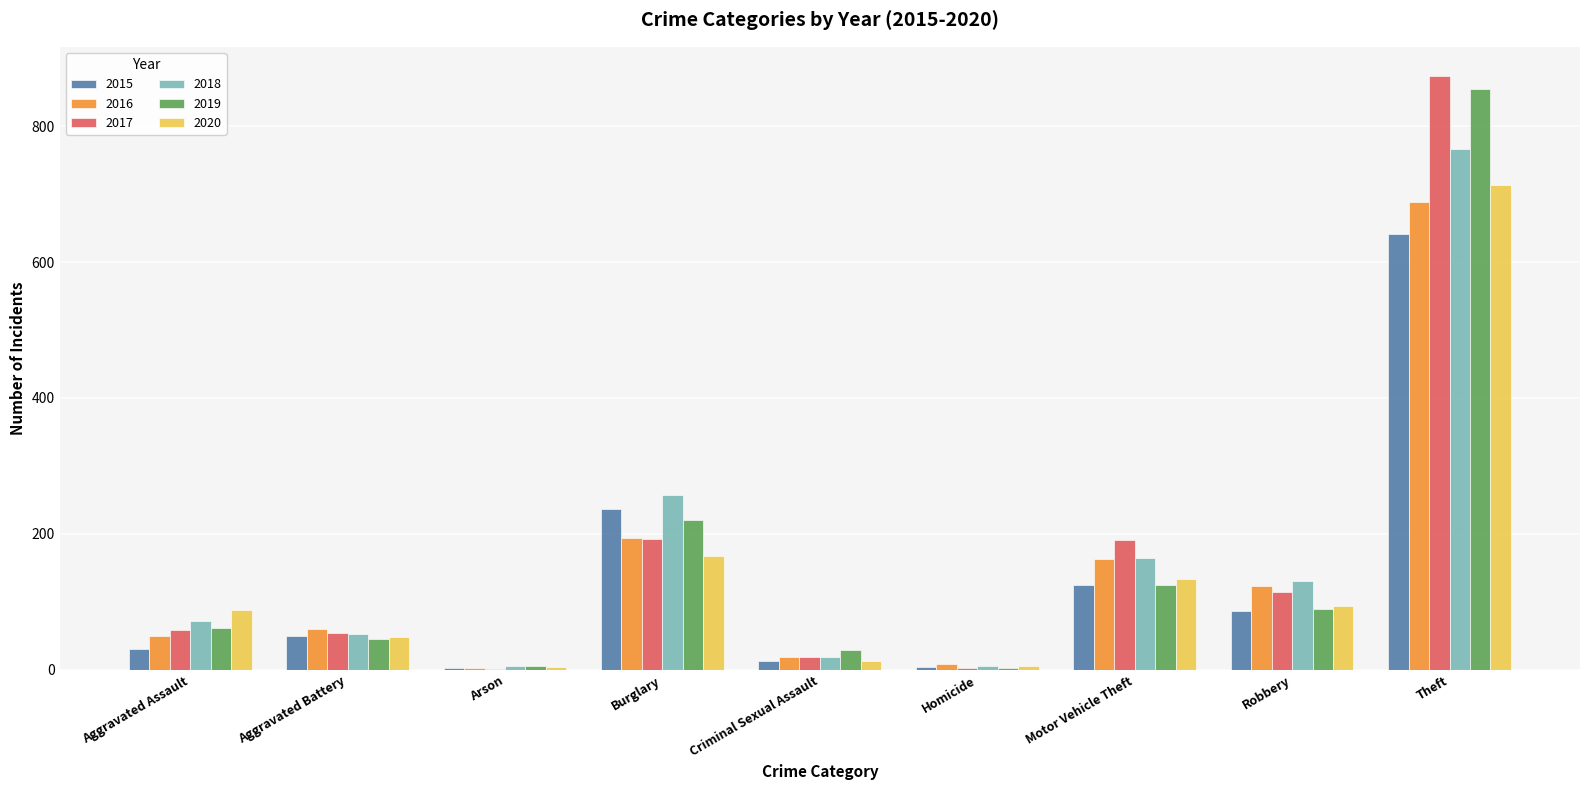

True or false: 2019 has a value of 89 at Robbery.

True